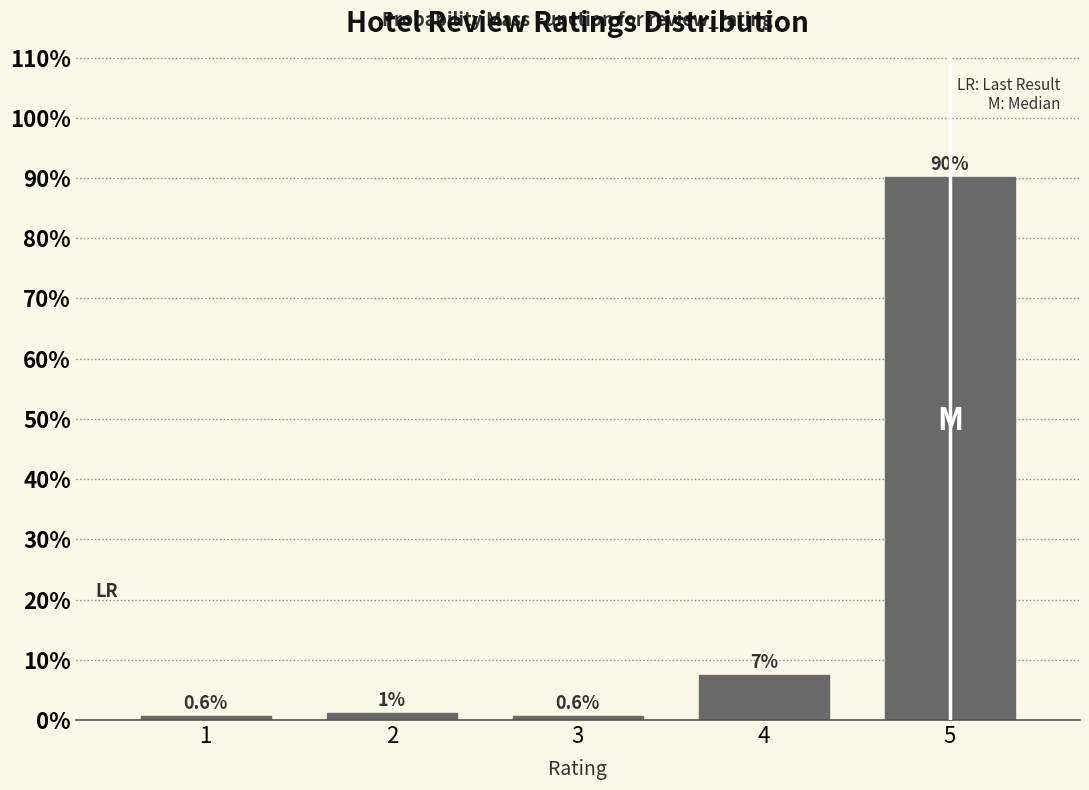

What is the average value?

20.0